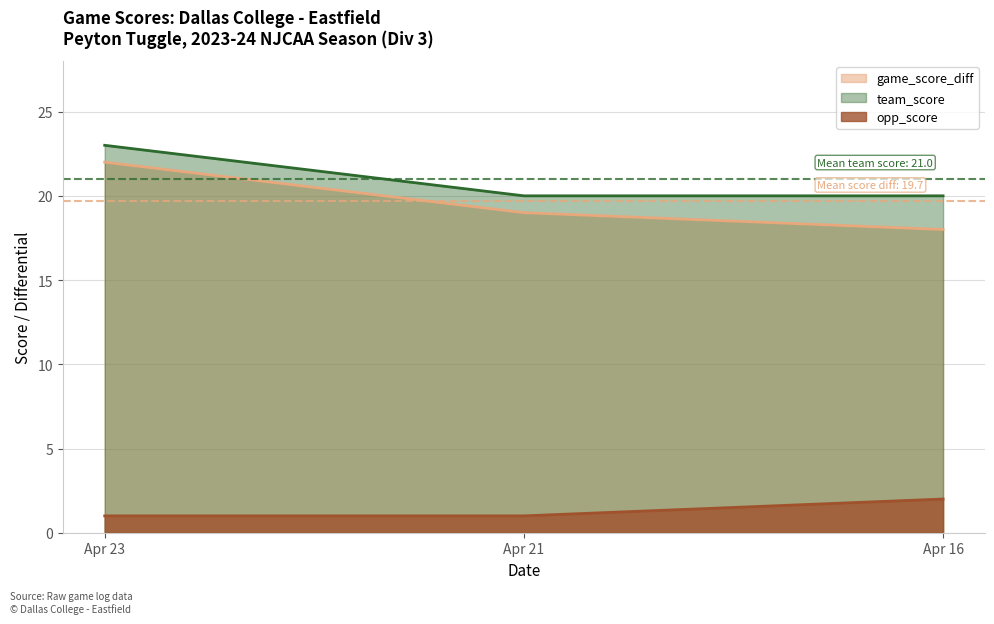

How many lines are shown in the chart?

3